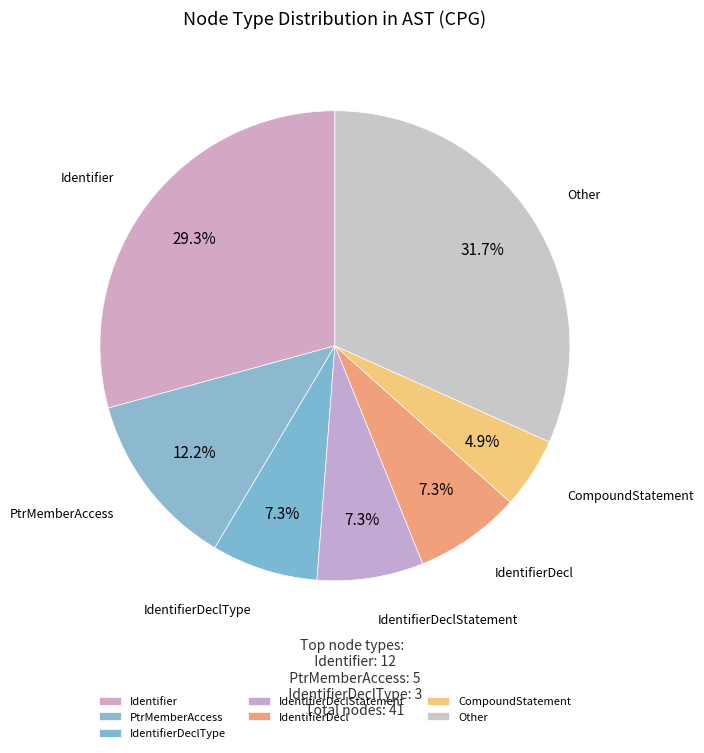

Approximately how many times larger is the value at IdentifierDeclStatement compared to IdentifierDeclType?

1.0